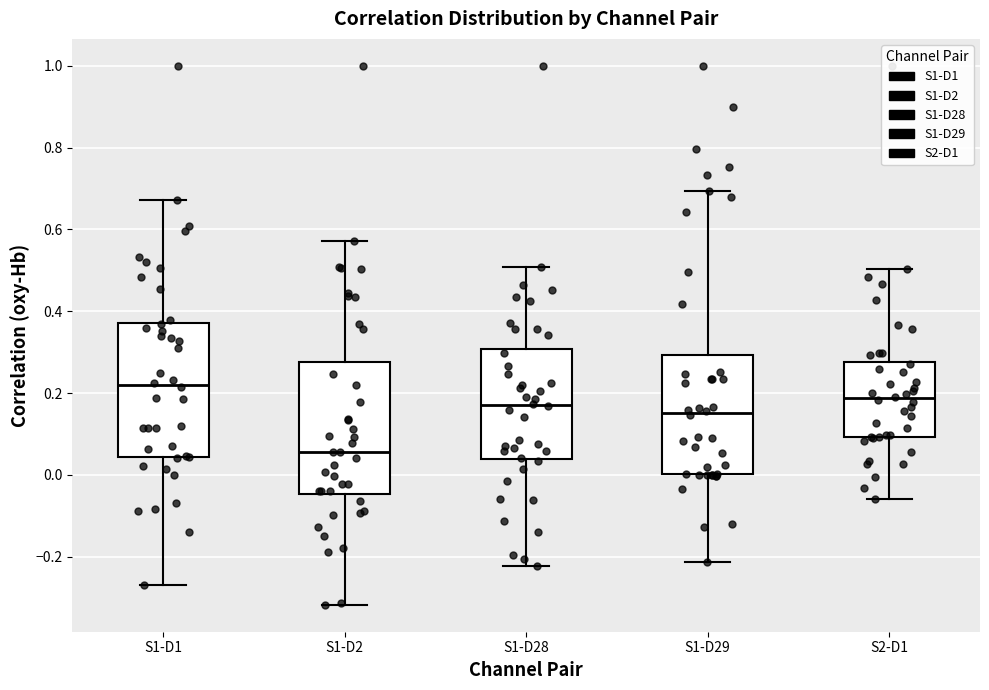

Which box has the lowest median line?

S1-D2